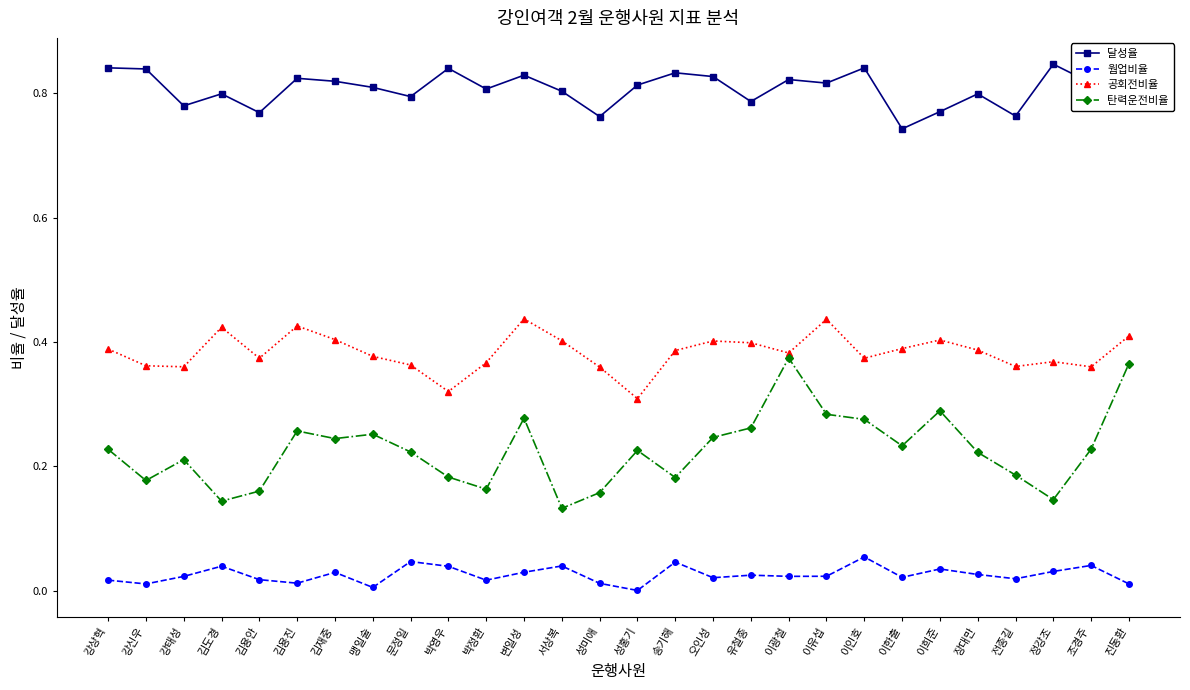

How many interior local peaks does the 달성율 series have?

9